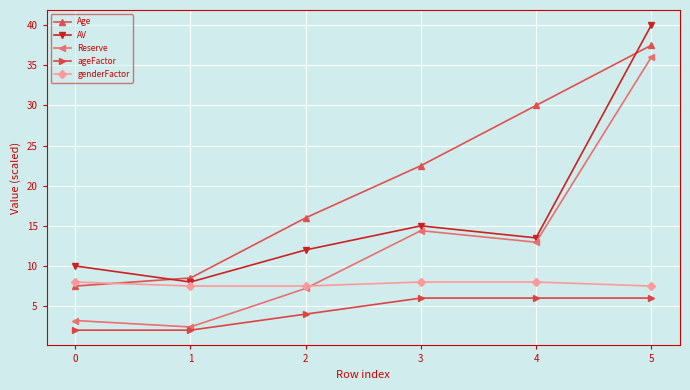

How many lines are shown in the chart?

5